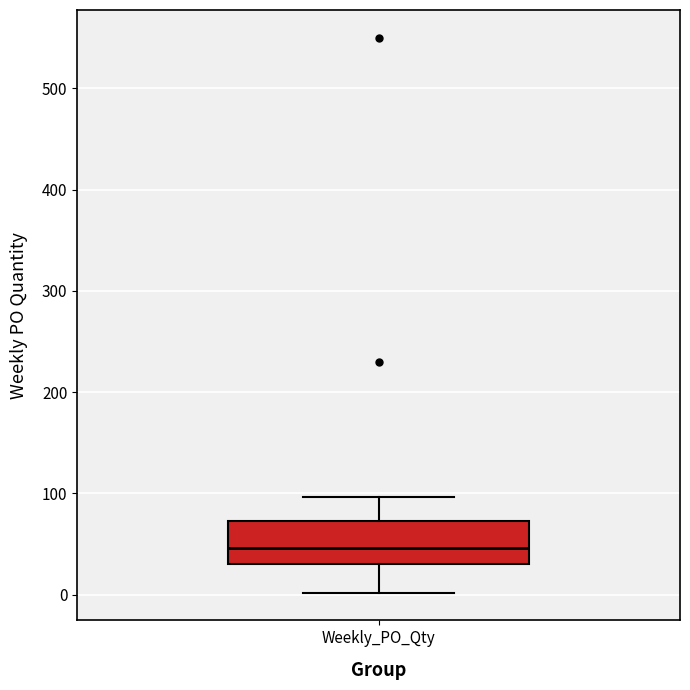

Read this box plot against the y-axis: the position of the median line, the range covered by the box, and the ends of both whiskers. The values are not printed on the chart, so give them approximately, as read against the axis.

median 50, box 30 to 70, whiskers 0 to 100